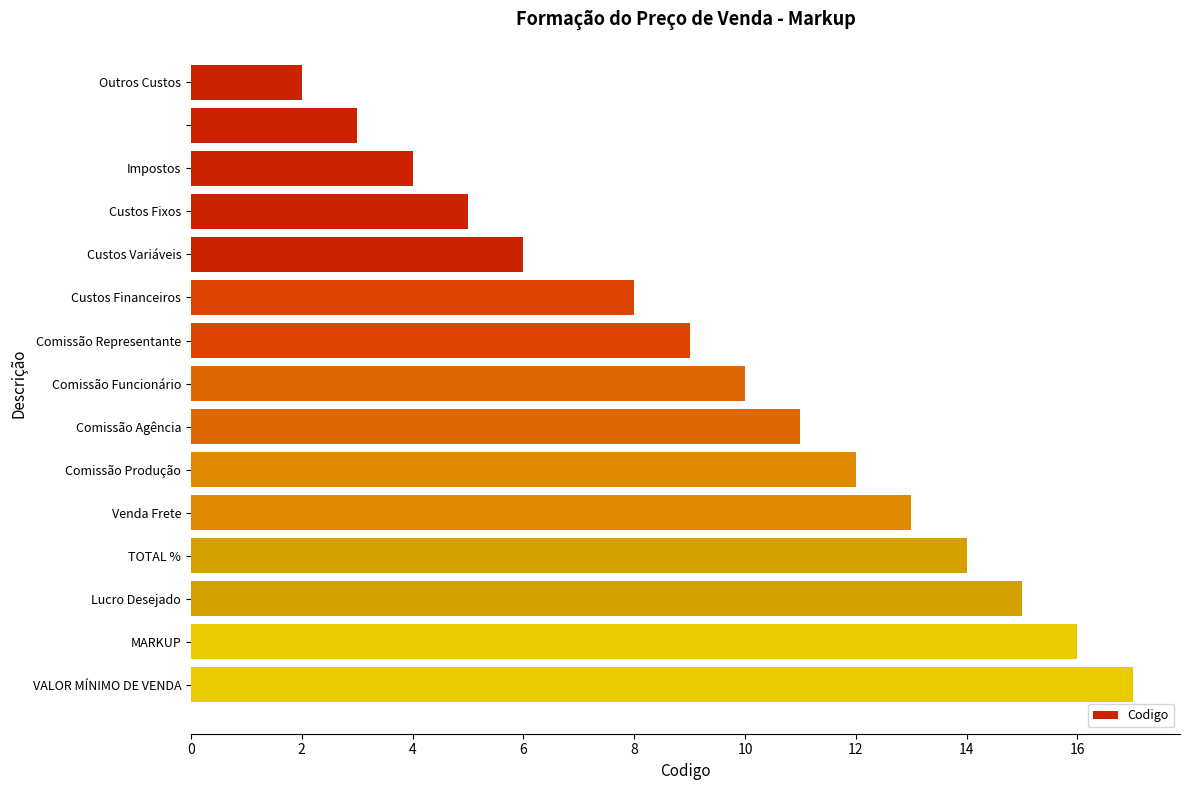

What is the sum of all values?

145